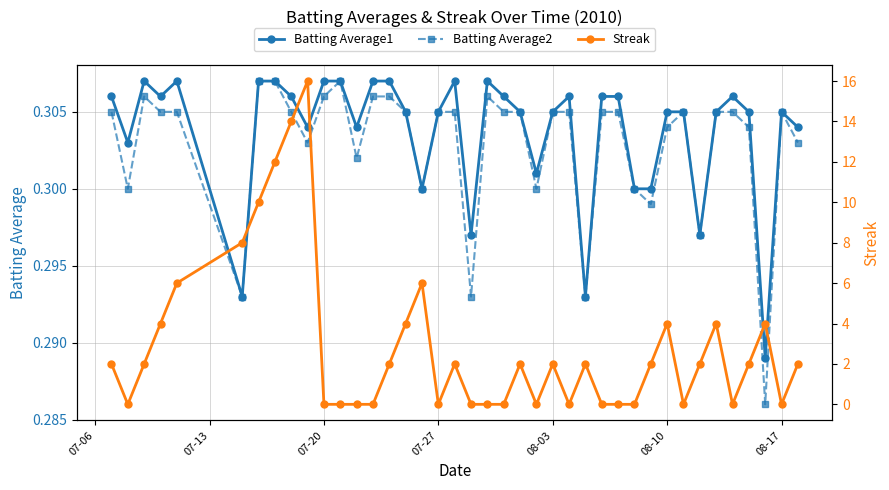

The value of Batting Average1 at 07-20 is 0.5. True or false?

False